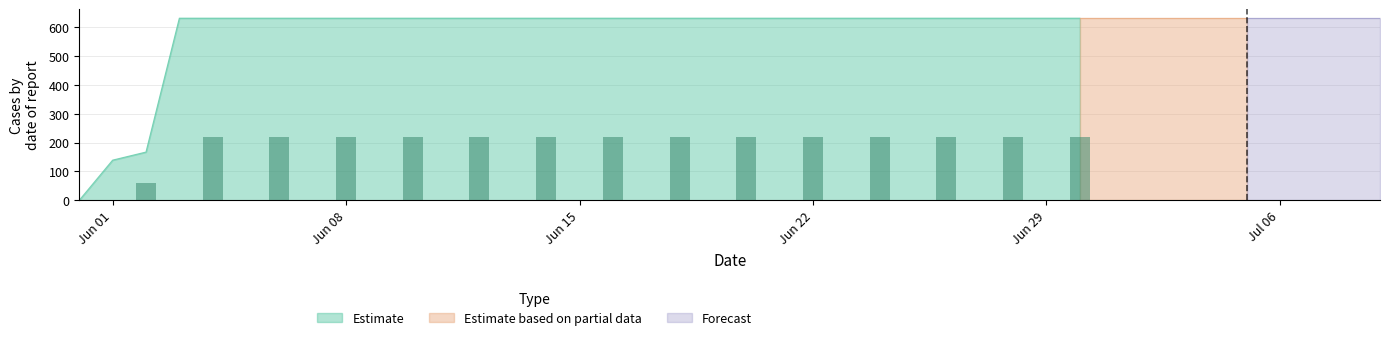

How many positive values does the Estimate series have?

30